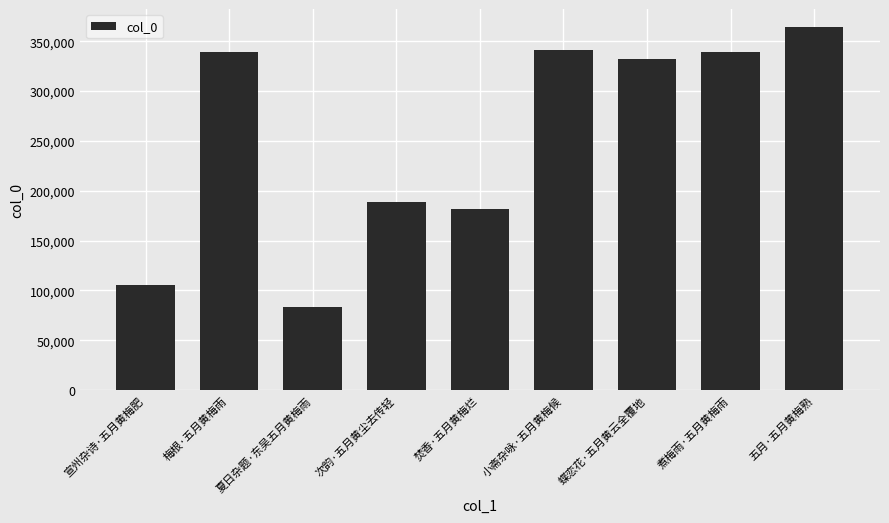

What is the value of the 5th bar from the left?

182024